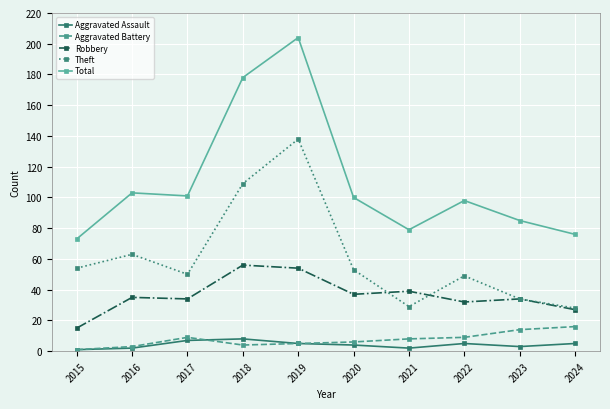

At which label does Total first exceed 100?

2016